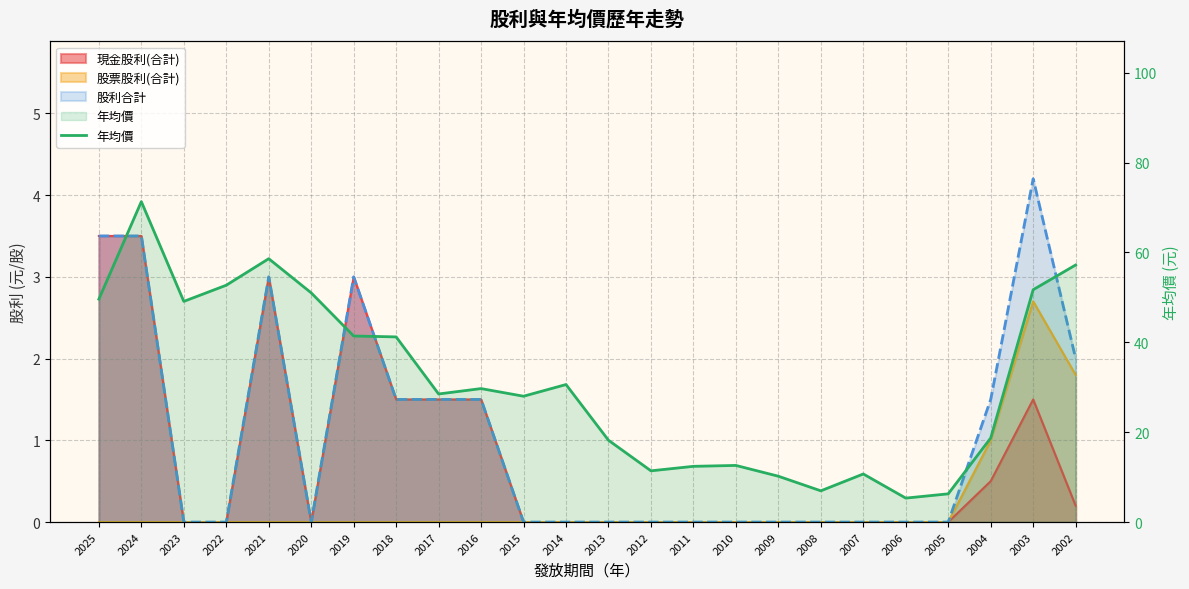

The value at 2017 is 28.5. True or false?

True